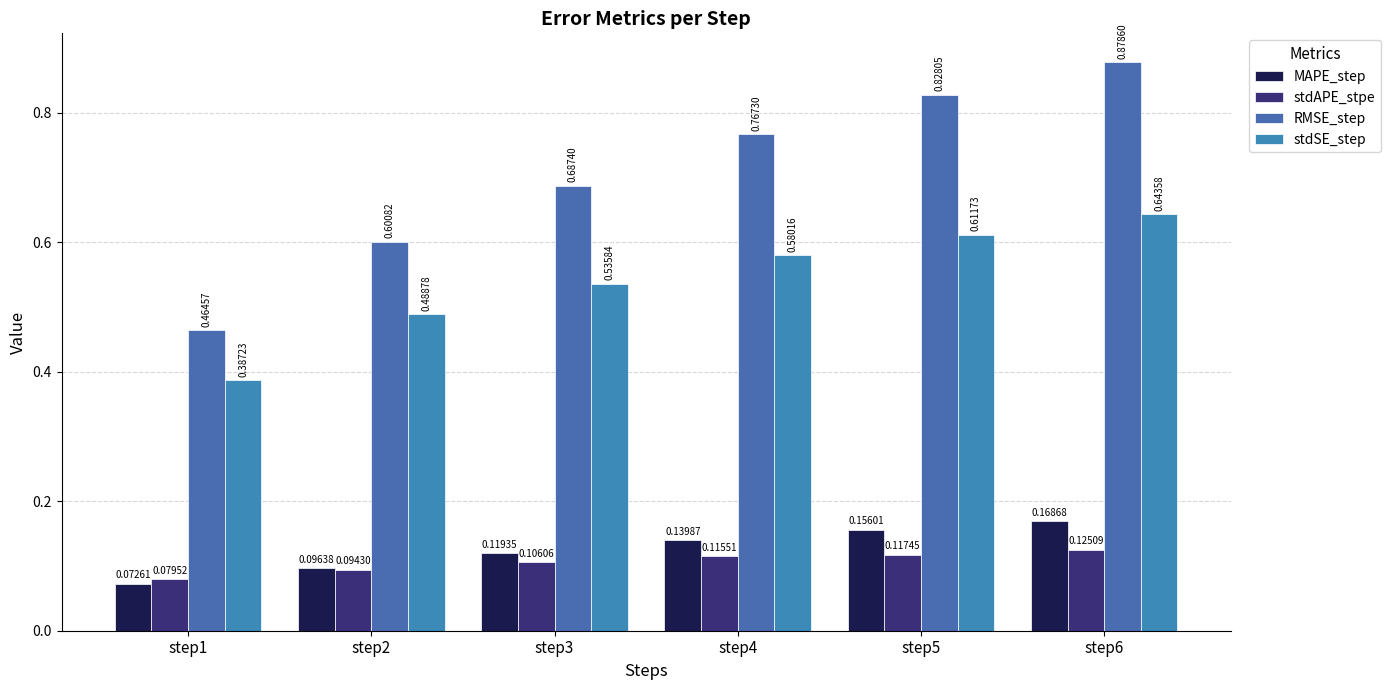

What is the value of the MAPE_step bar at the 2nd from the left?

0.1